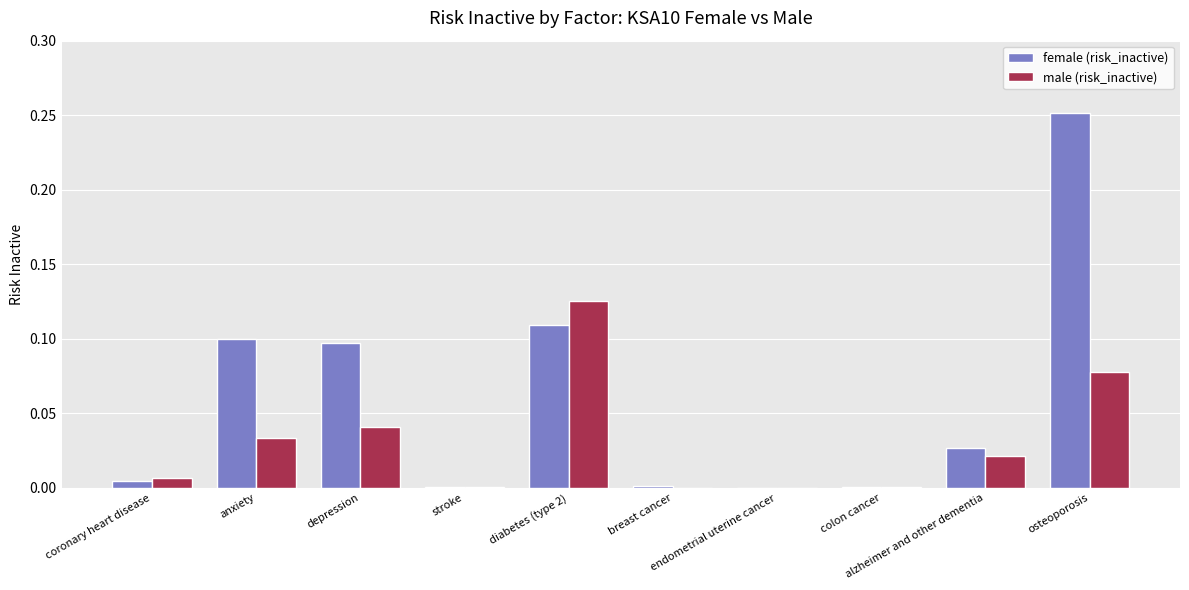

Reading right to left, extract all data points from this chart.

female: osteoporosis=0.3	alzheimer and other dementia=0.0	colon cancer=0.0	endometrial uterine cancer=0.0	breast cancer=0.0	diabetes (type 2)=0.1	stroke=0.0	depression=0.1	anxiety=0.1	coronary heart disease=0.0
male: osteoporosis=0.1	alzheimer and other dementia=0.0	colon cancer=0.0	endometrial uterine cancer=0.0	breast cancer=0.0	diabetes (type 2)=0.1	stroke=0.0	depression=0.0	anxiety=0.0	coronary heart disease=0.0